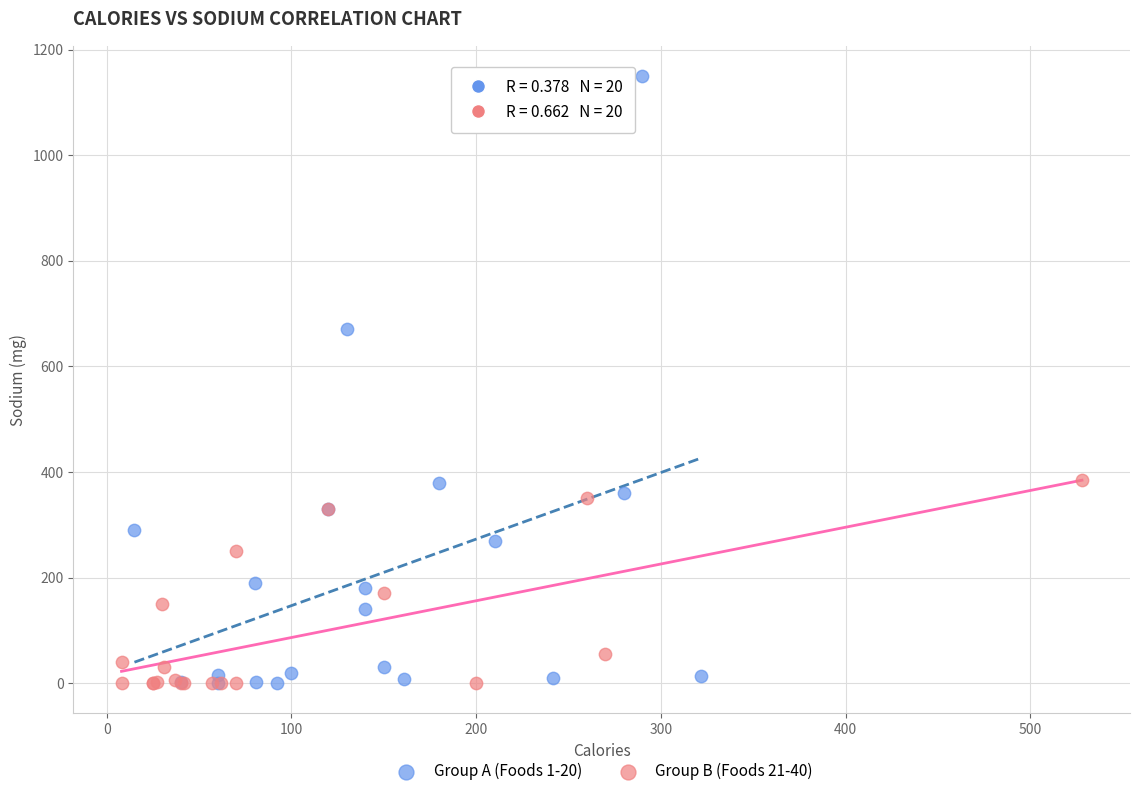

Which series has the largest Y range (max minus min)?

Group A (Foods 1-20)